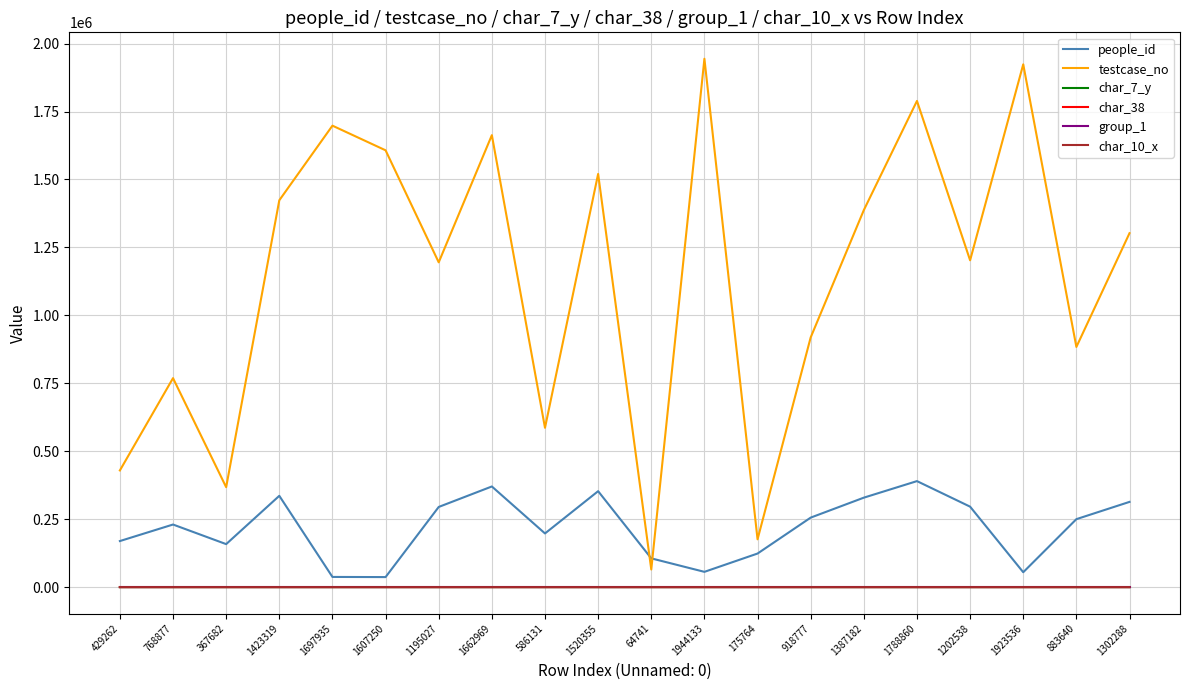

What is the greatest value displayed?

1944134